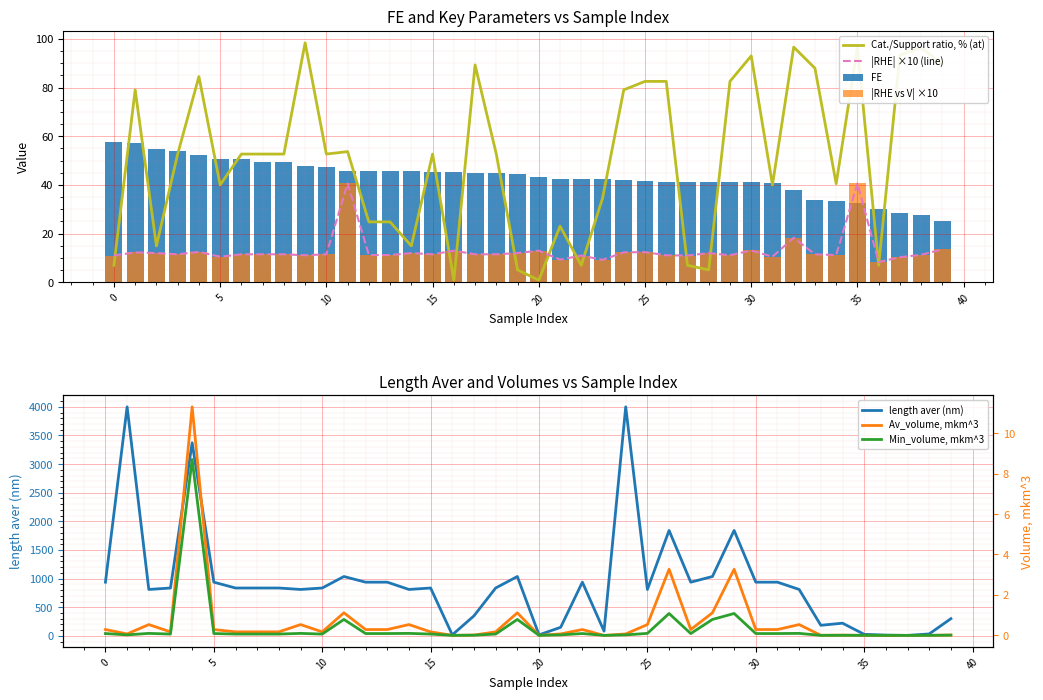

What is the total value across all series at 8?

949.6